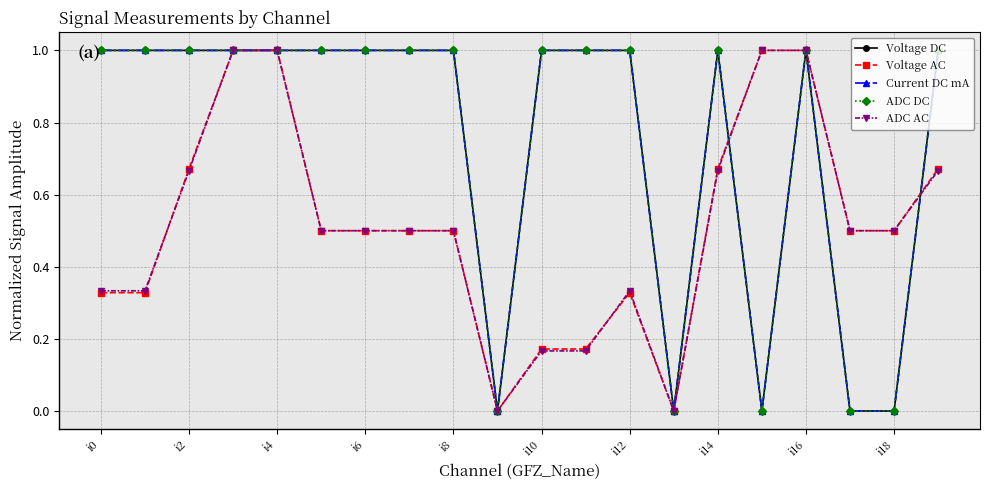

What is the maximum value shown in the chart?

1.0